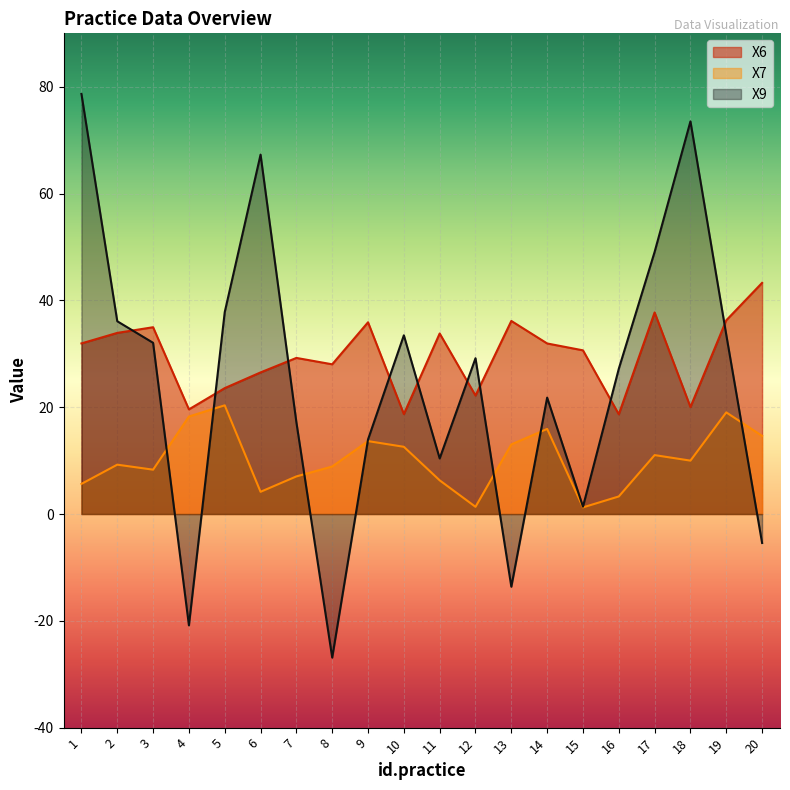

What is the value of the X7 point at the 12th from the left?

1.3